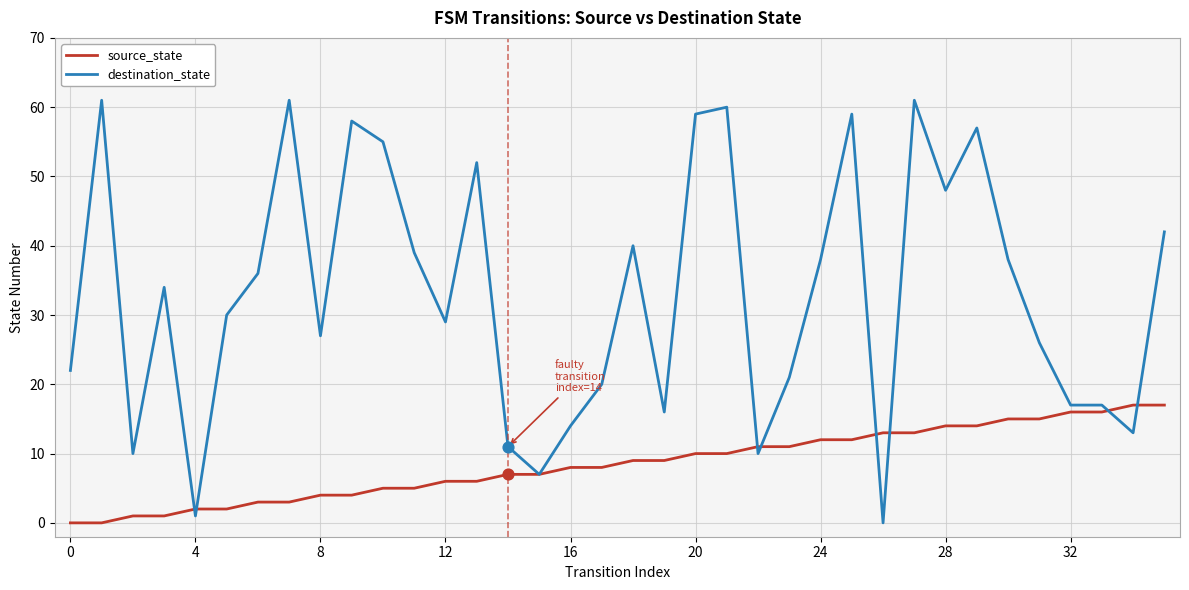

Which series has the largest range (max minus min)?

destination_state